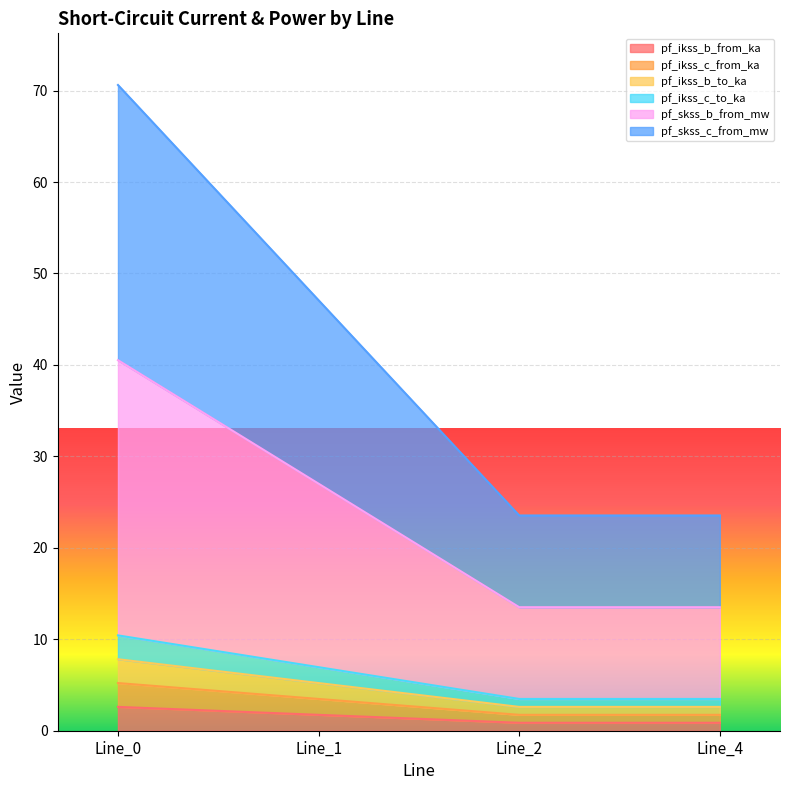

Does the chart display data point markers on the line(s)?

No